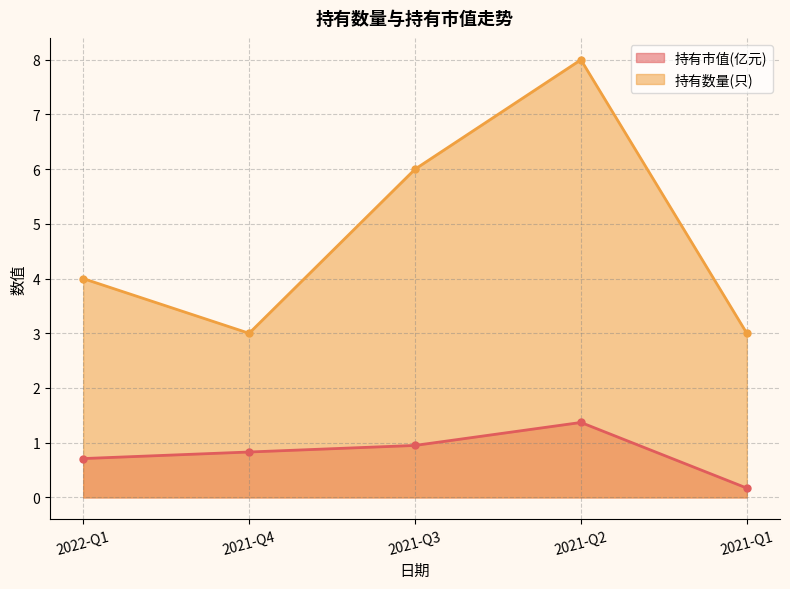

List the series in order of their peak value, lowest first.

持有市值(亿元), 持有数量(只)